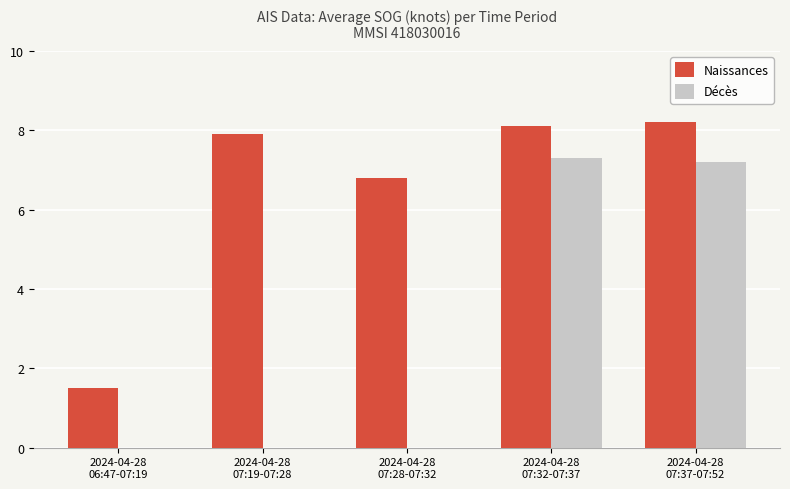

What is the sum of all Naissances values?

32.5